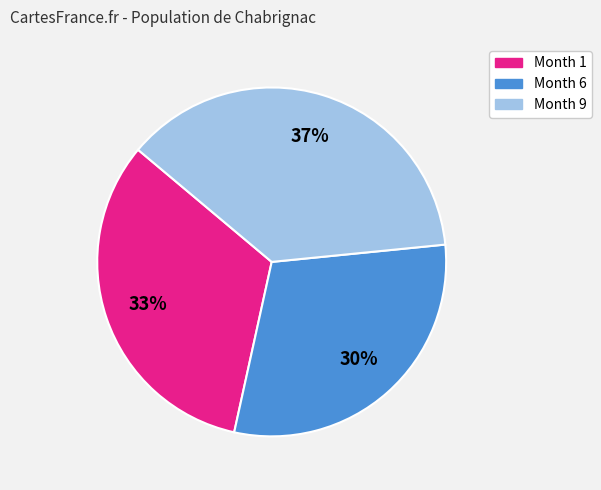

How many slices are in this pie chart?

3